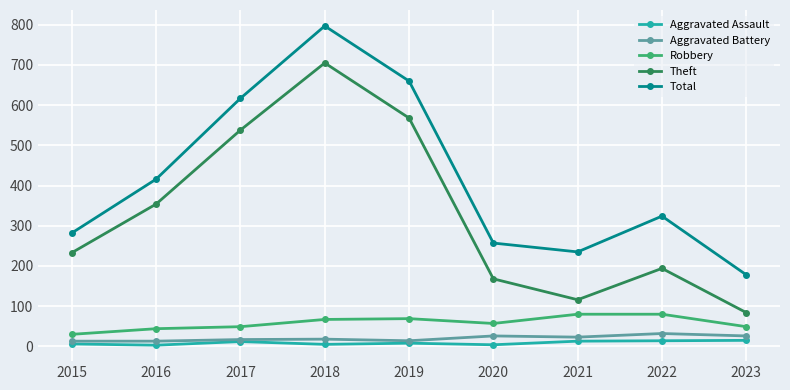

What is the value of the Aggravated Battery point at the 3rd from the left?

17